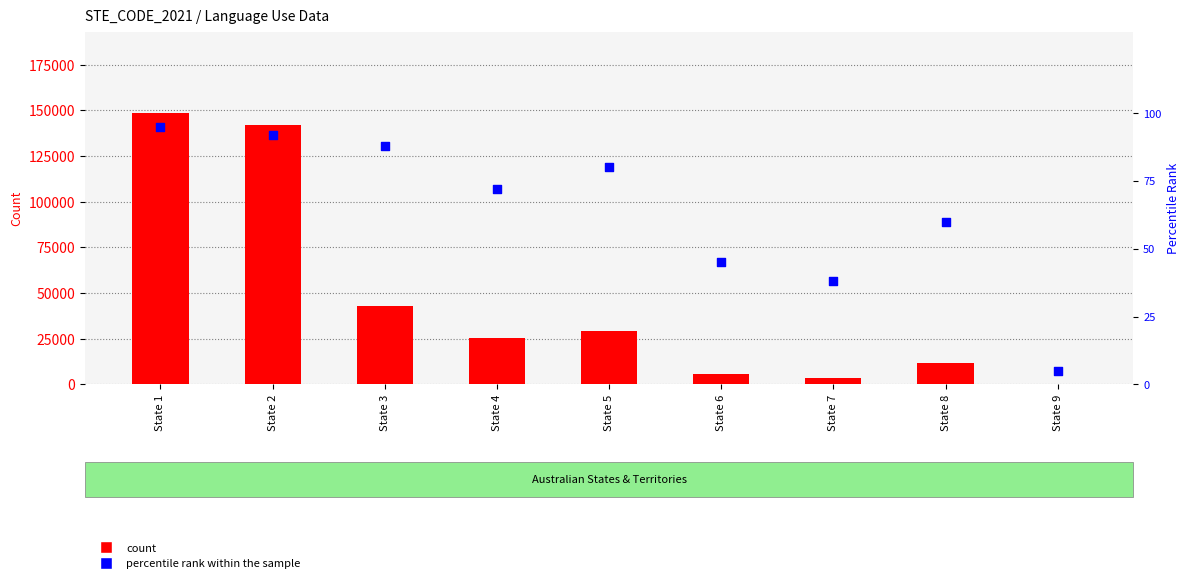

Which series reaches the minimum Y coordinate?

count